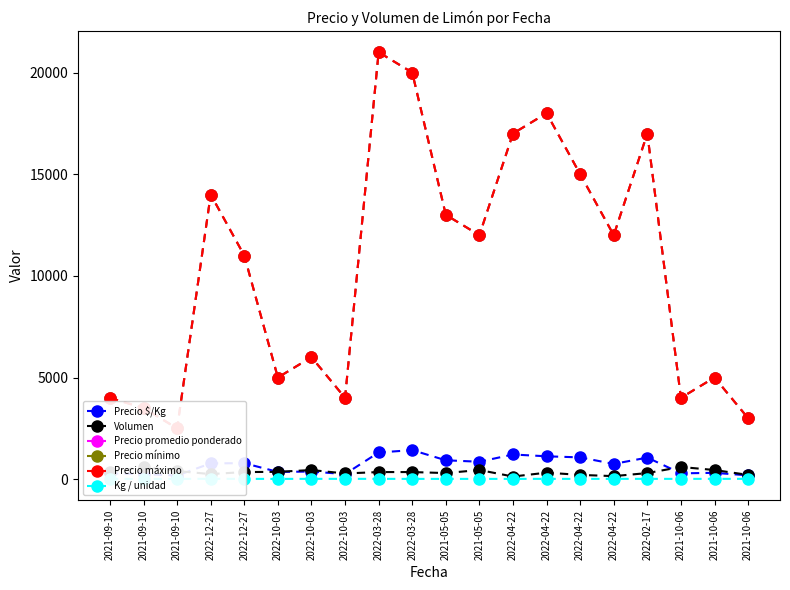

What is the label of the 18th point from the left?

2021-10-06